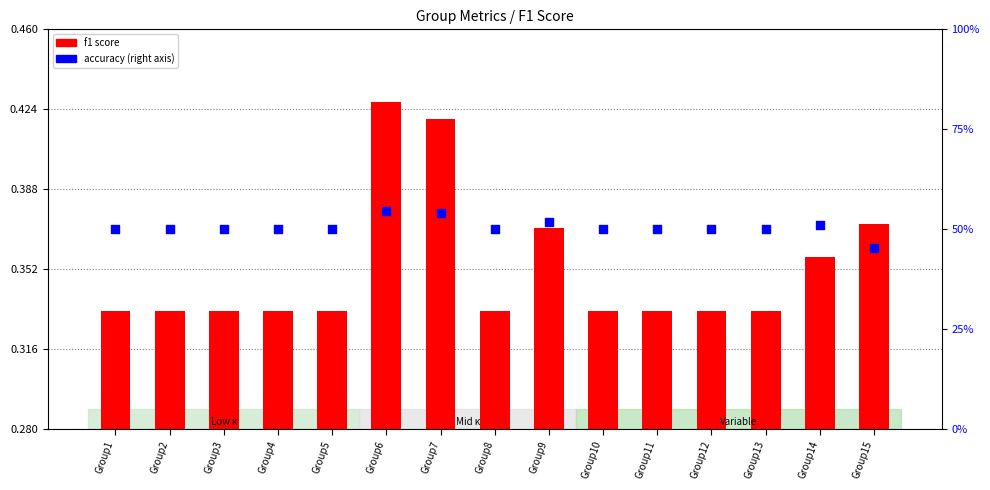

At which category is the sum across all series the highest?

Group6